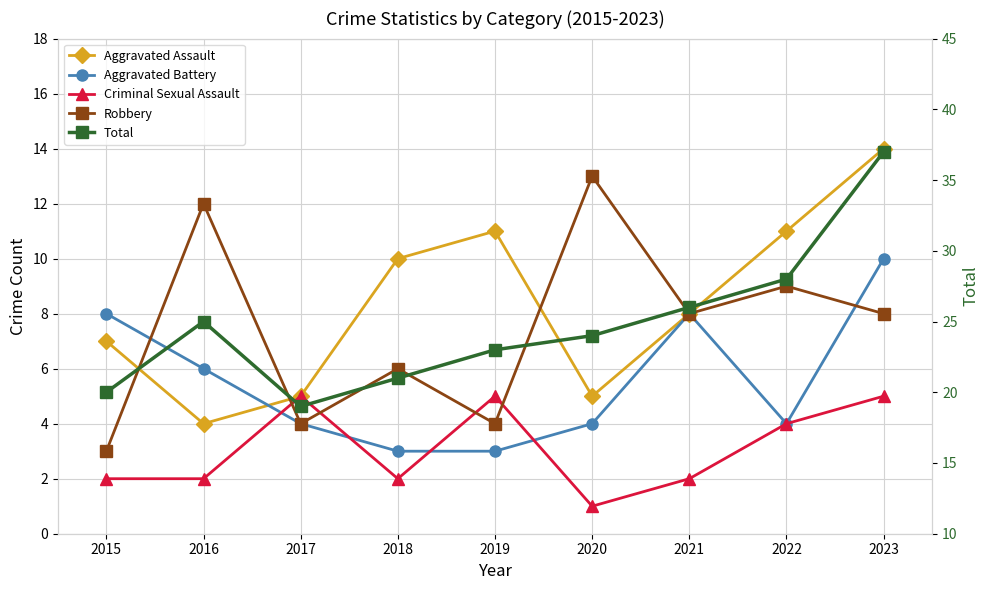

The value of Robbery at 2019 is 6. True or false?

False